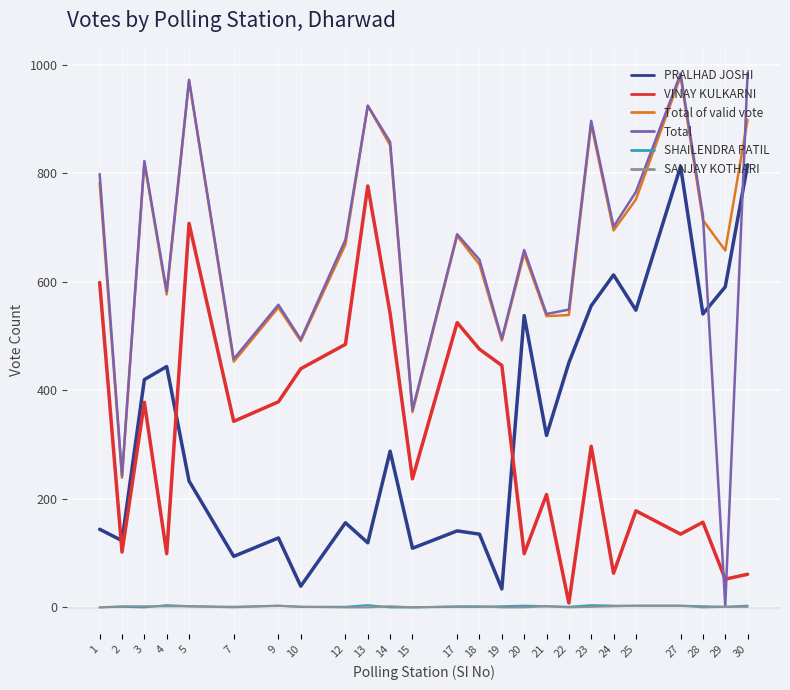

True or false: PRALHAD JOSHI and Total of valid vote intersect in this chart.

False